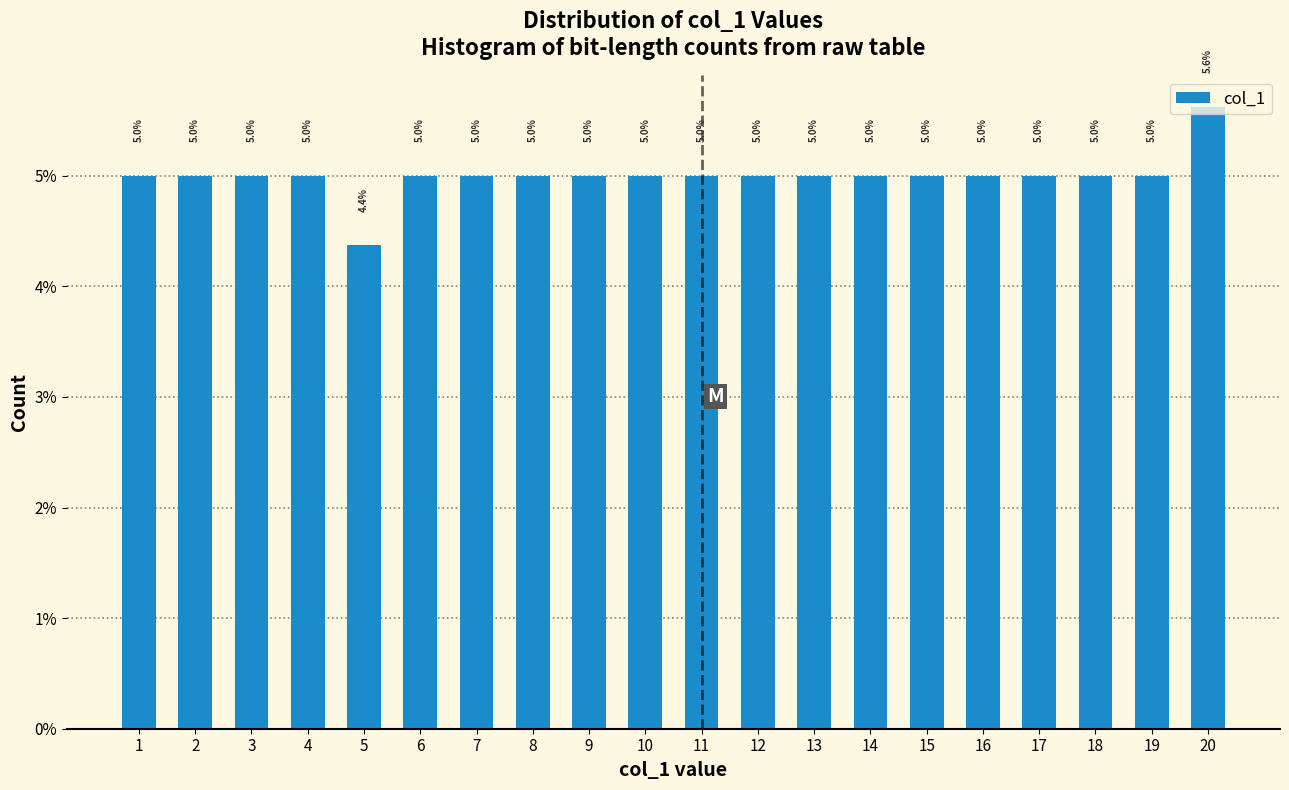

At which category does the chart reach its peak across all series?

20